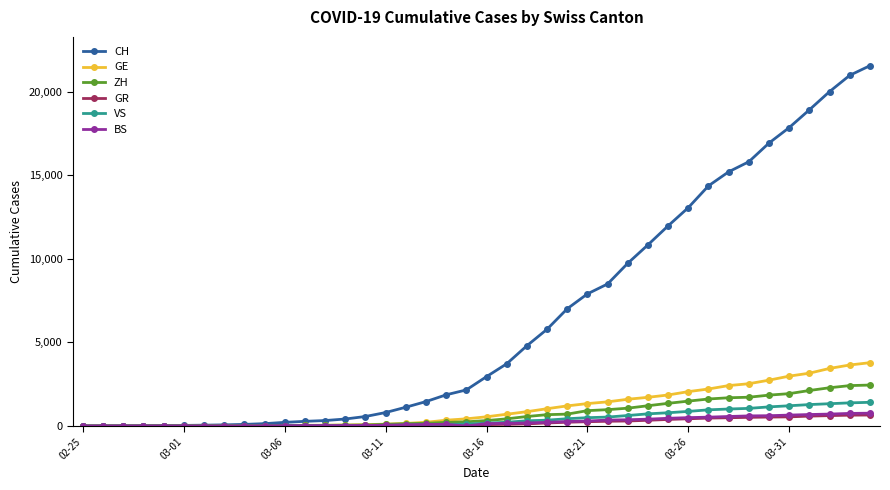

What are all the series names shown in the legend?

CH, GE, ZH, GR, VS, BS